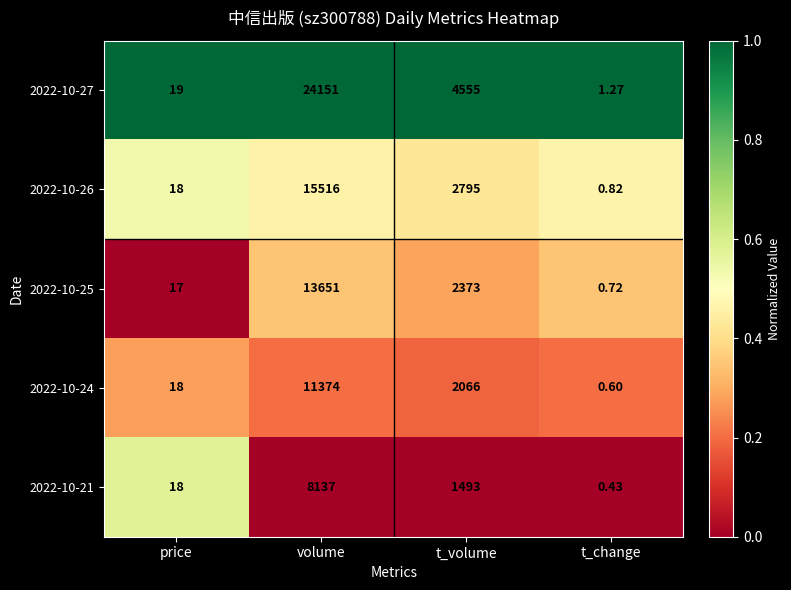

Which category has the highest value across all series?

volume